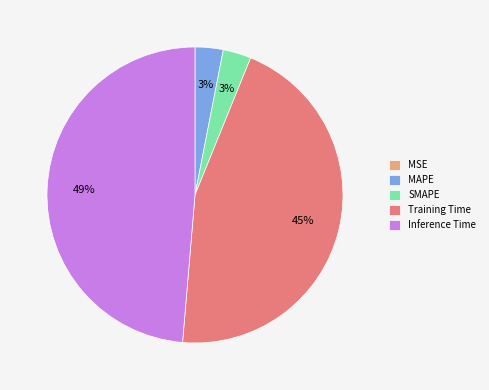

Between Training Time and MAPE, which is larger?

Training Time